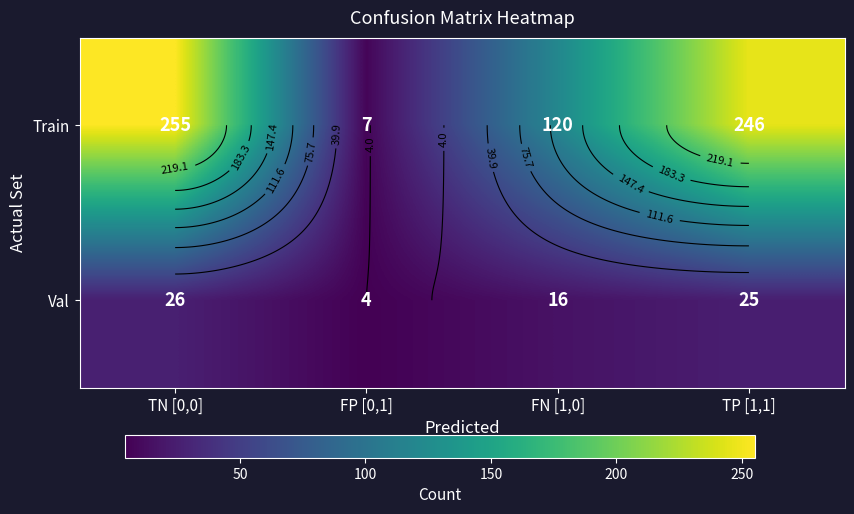

Is the value of Val at TN [0,0] greater than the value of Train at TP [1,1]?

No